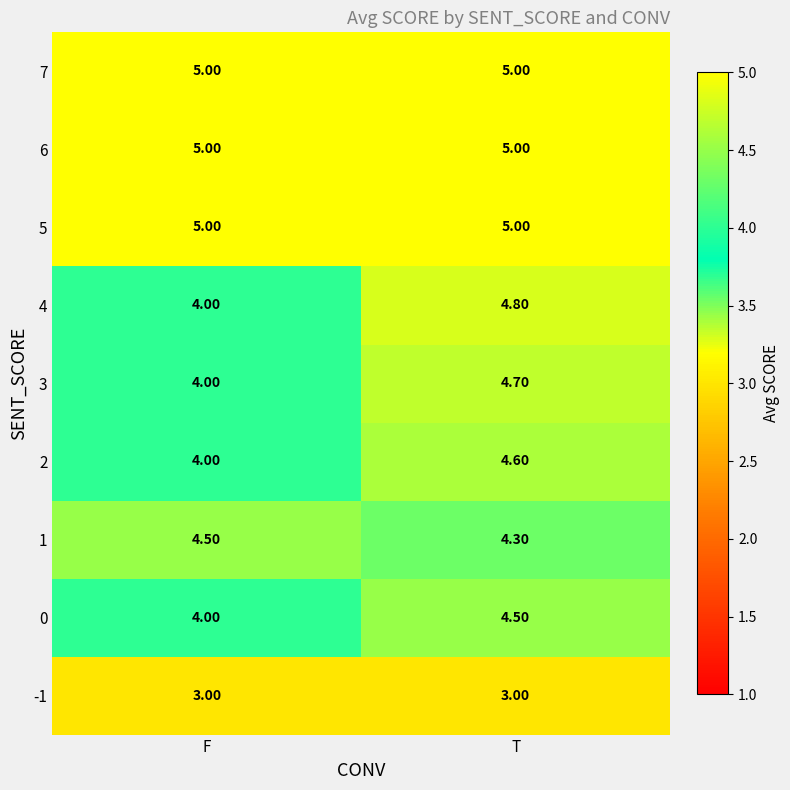

Count the number of categories in the chart.

2